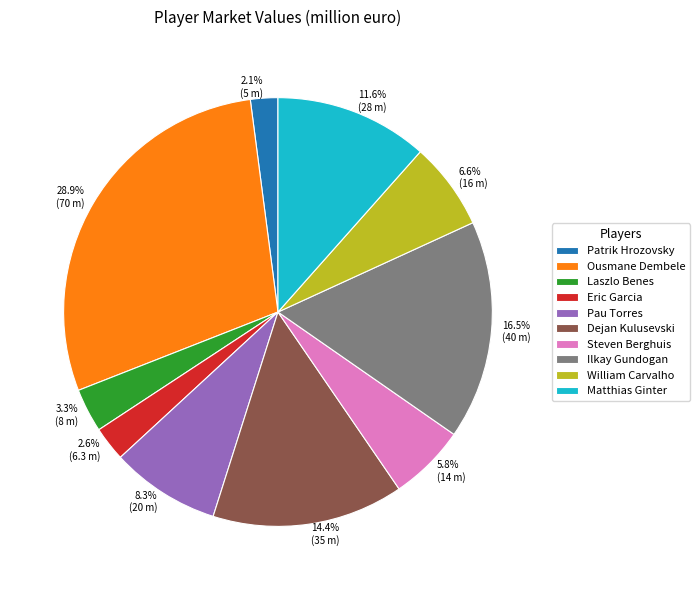

Combined, what portion of the pie is Dejan Kulusevski and Ousmane Dembele?

43.3%